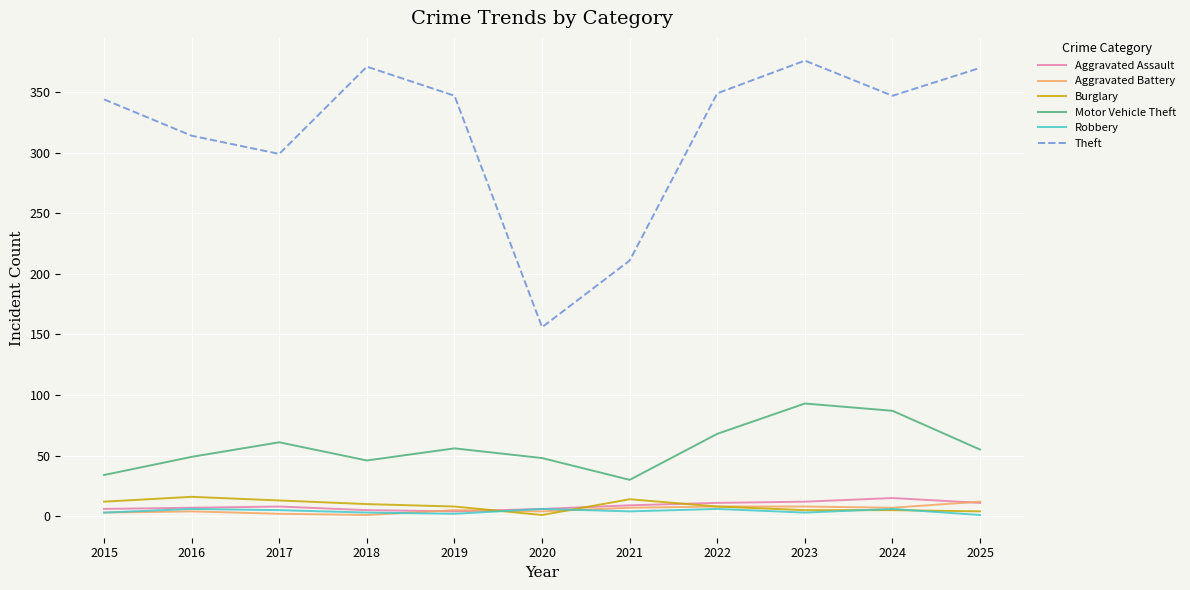

Which series changed the most between 2016 and 2020?

Theft